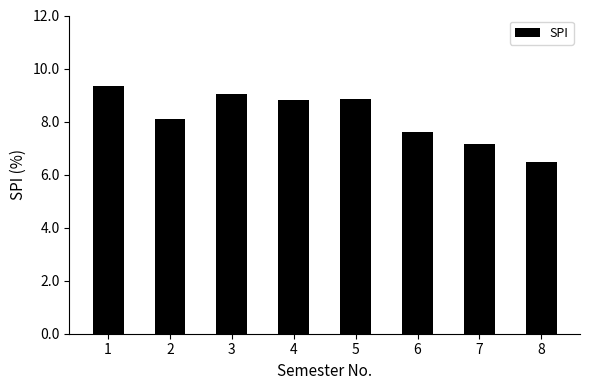

Which category has the lowest value across all series?

8